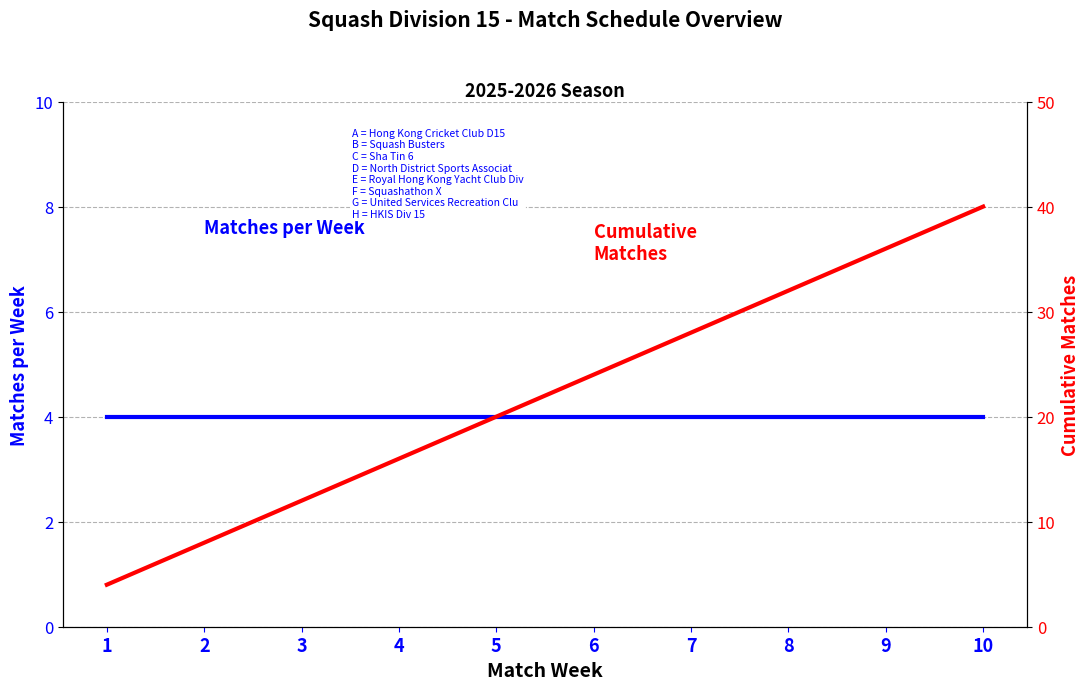

What are all the series names shown in the legend?

Matches per Week, Cumulative Matches